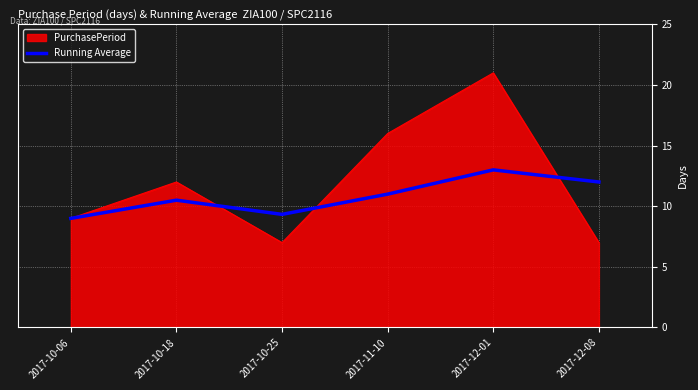

List the series in order of their overall mean, lowest first.

Running Average, PurchasePeriod